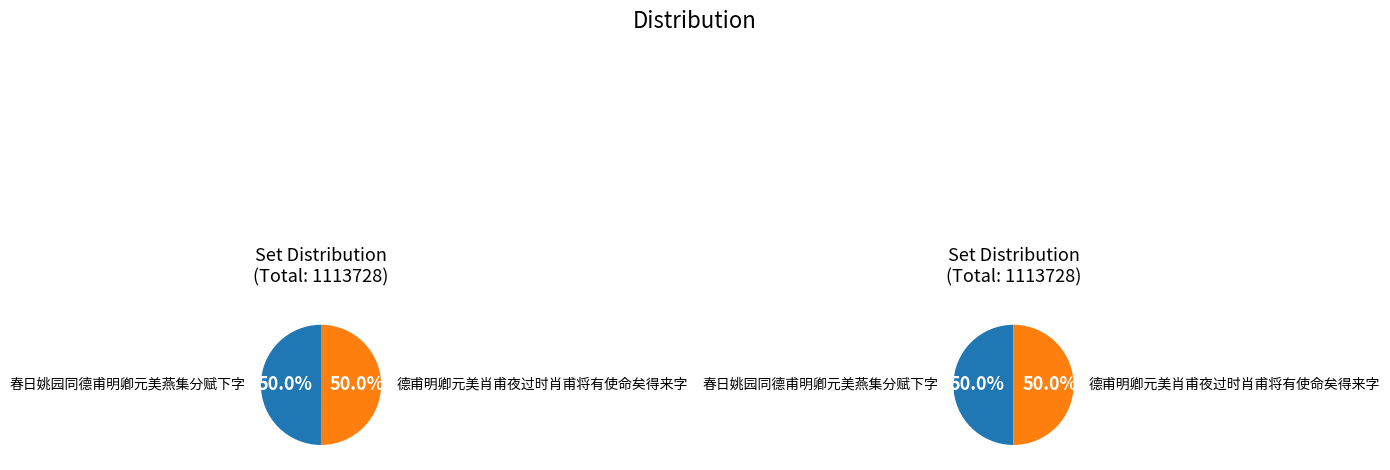

Which slice is the smallest?

春日姚园同德甫明卿元美燕集分赋下字